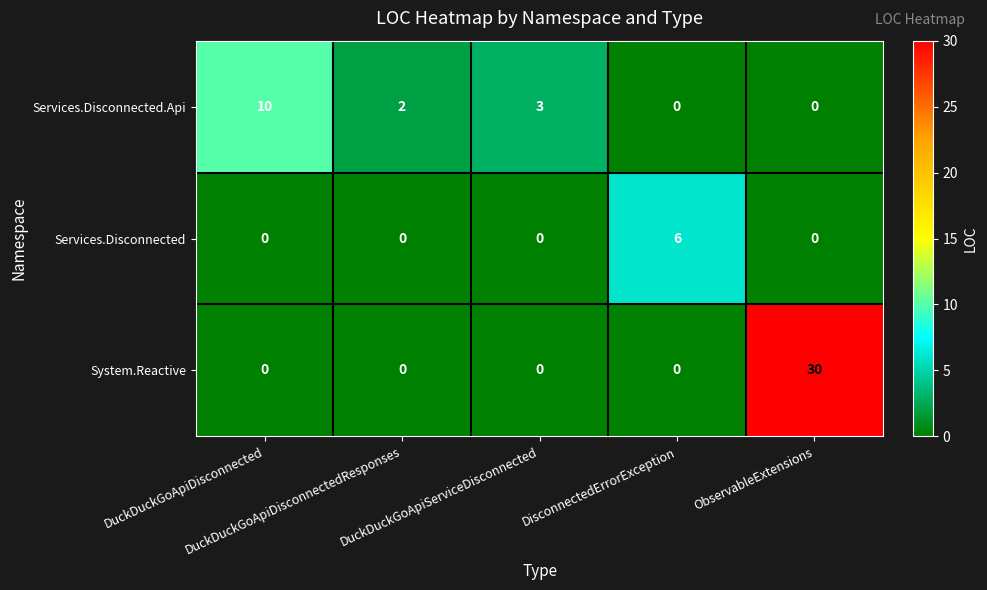

What is the difference between the maximum and minimum values in the Services.Disconnected.Api series?

10